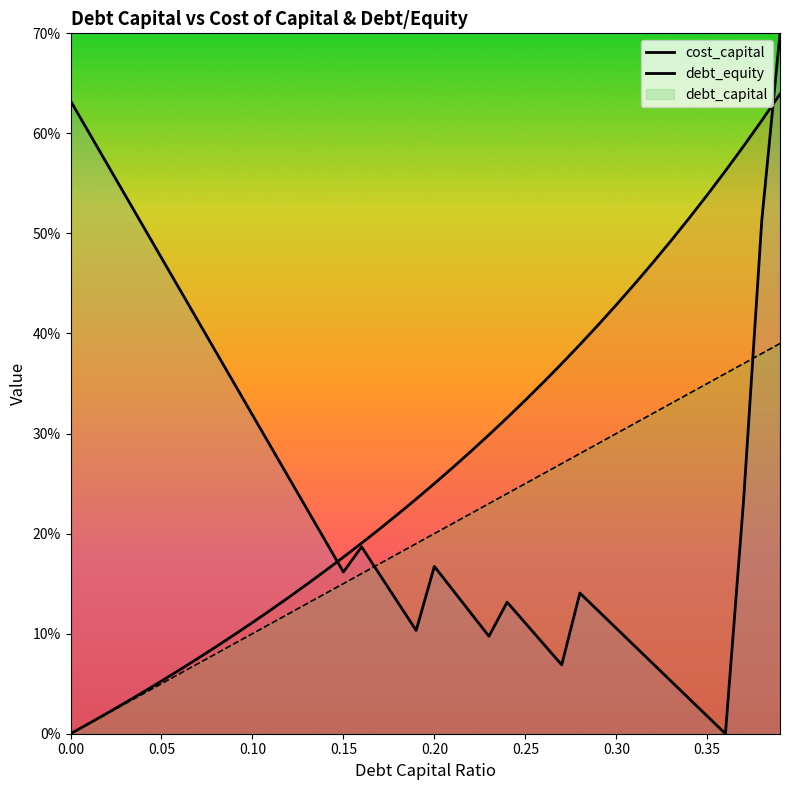

What is the difference between the second highest and minimum values in the cost_capital series?

0.6